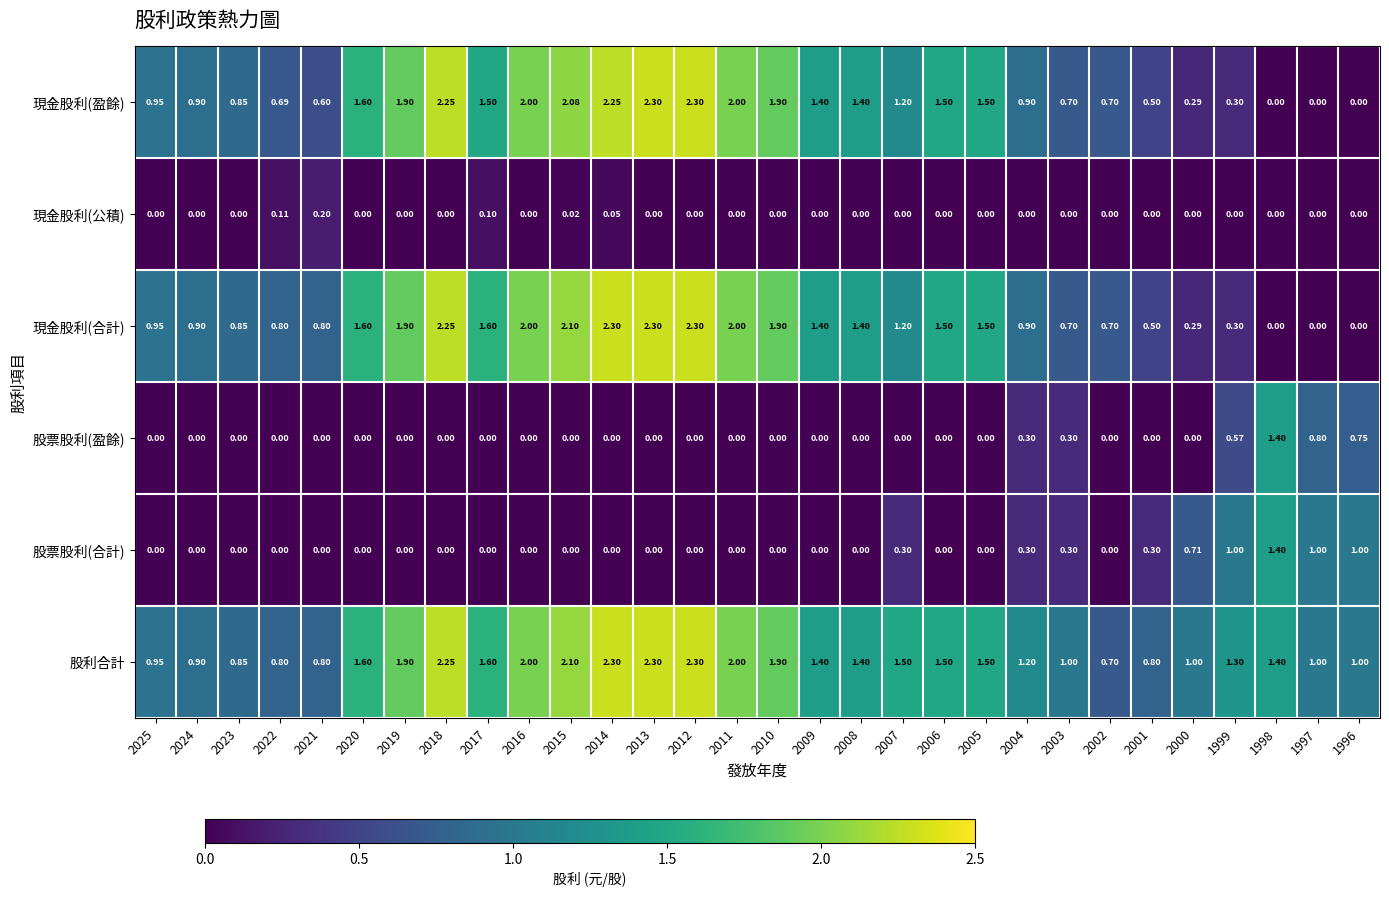

Is the value of 股票股利(盈餘) at 2000 greater than the value of 股利合計 at 1997?

No